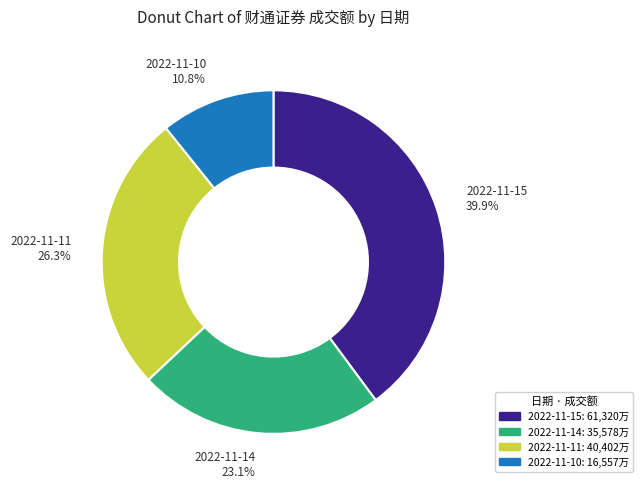

How much of the chart is everything except 2022-11-14?

76.9%